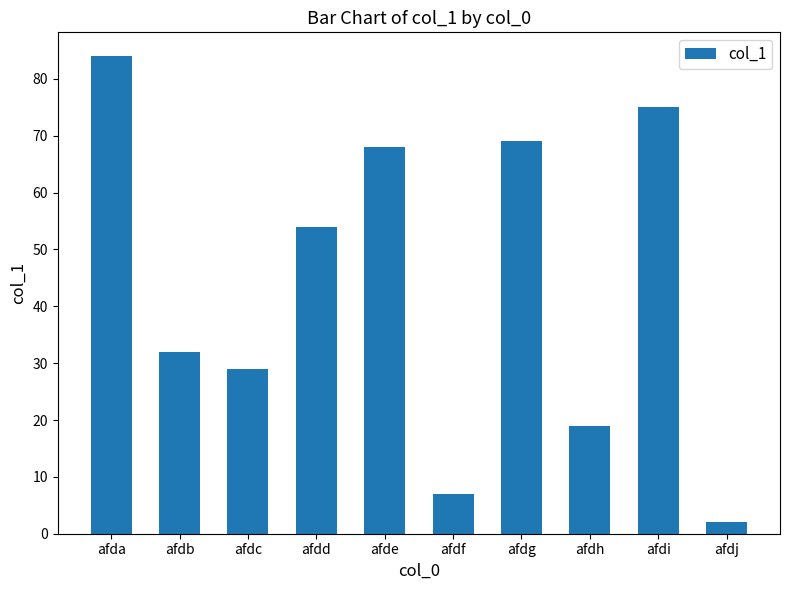

List the labels in order of value, smallest first.

afdj, afdf, afdh, afdc, afdb, afdd, afde, afdg, afdi, afda